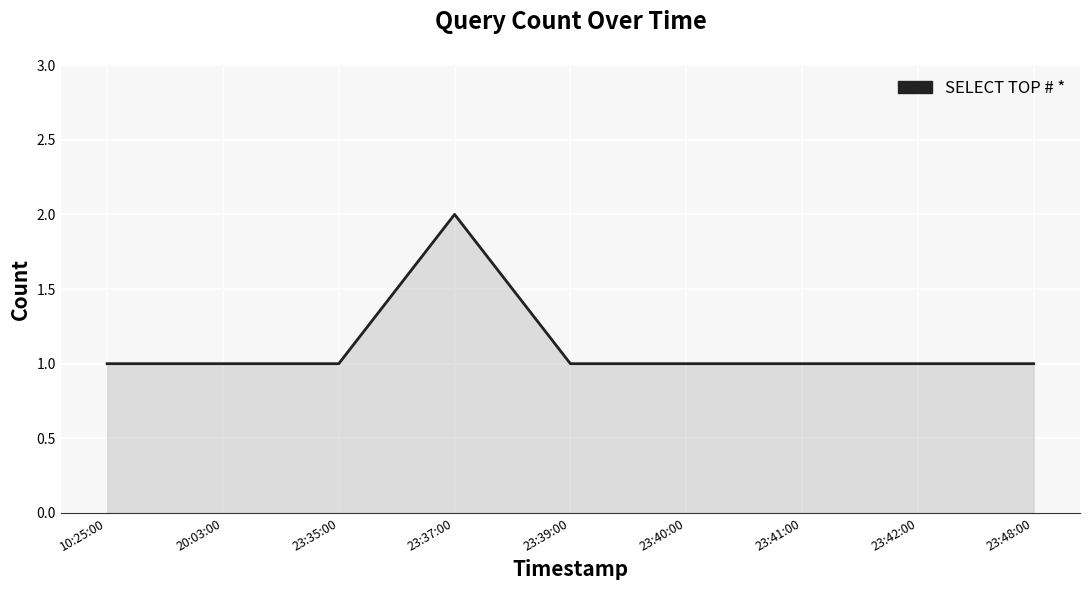

What position from the left is 23:37:00?

4